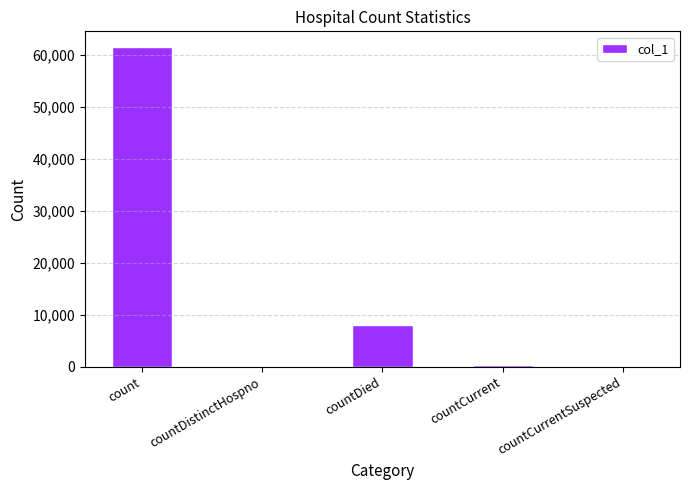

Reading right to left, list all the values displayed in this chart.

0	334	8088	0	61453